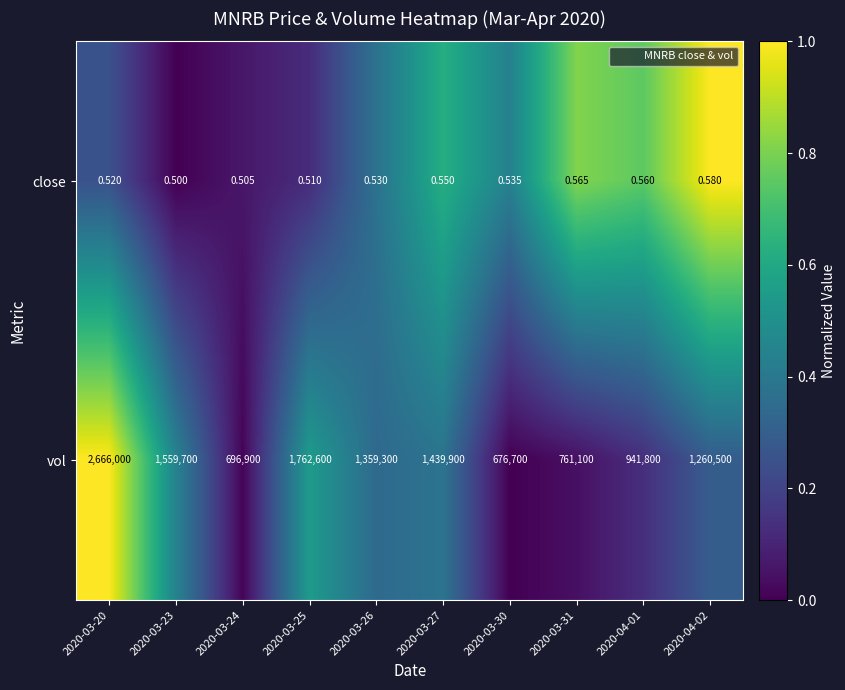

Rank the series at 2020-04-02 from lowest to highest value.

close, vol